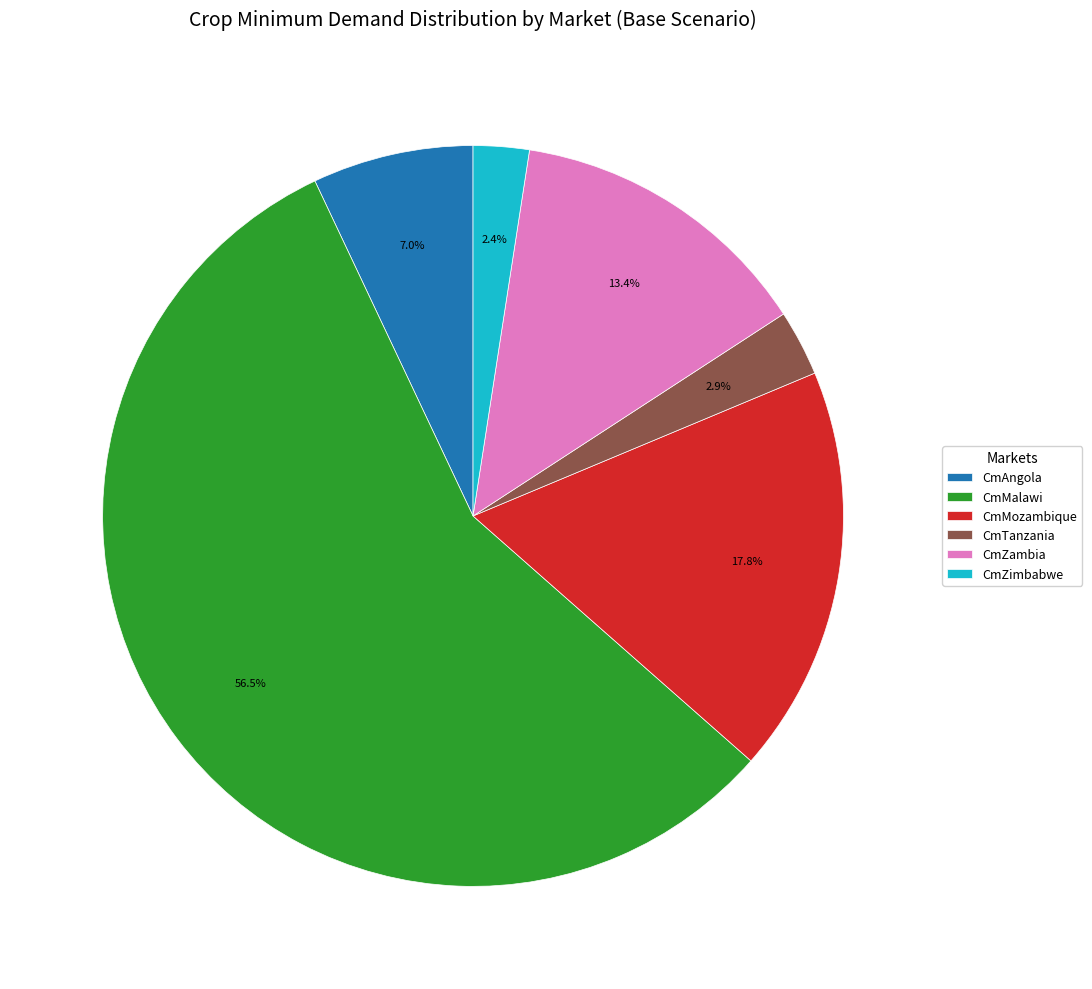

Which has a higher value, CmMalawi or CmZimbabwe?

CmMalawi